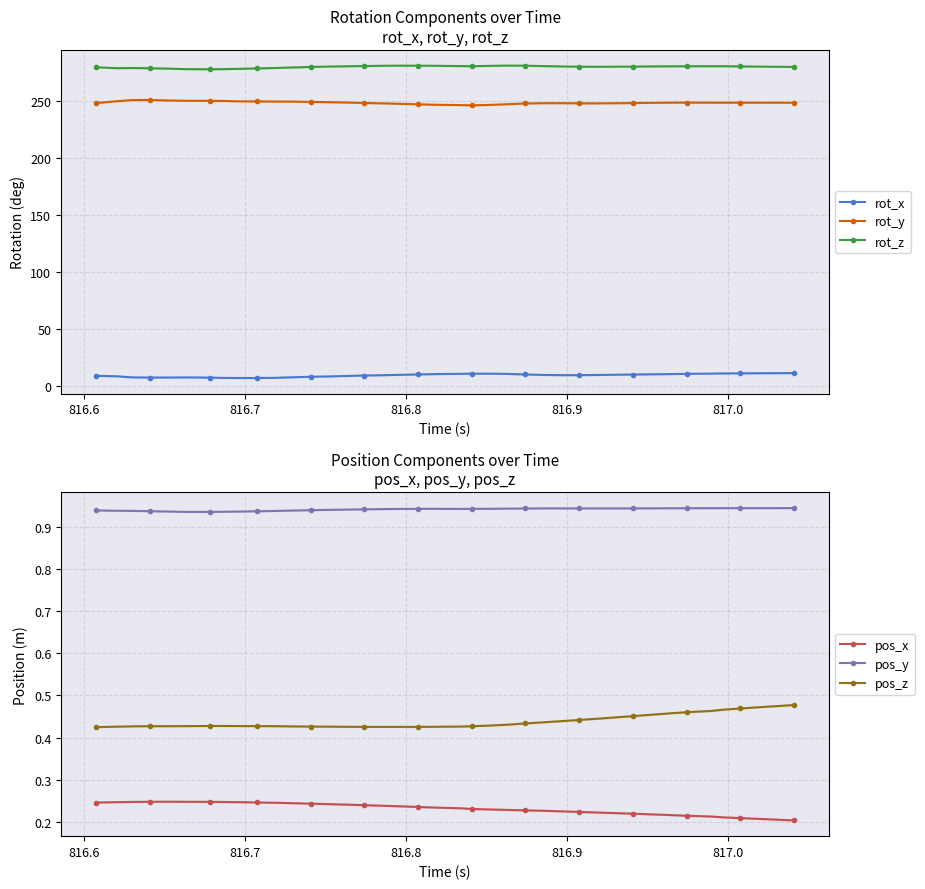

True or false: pos_x and pos_y cross at least once.

False